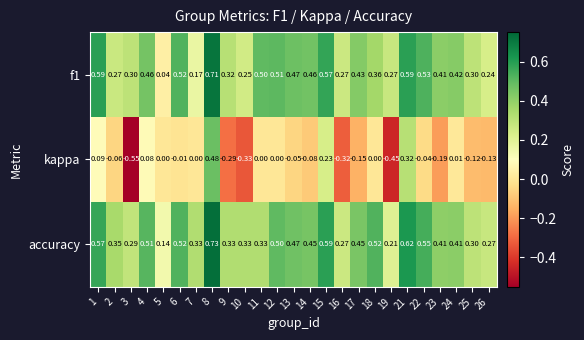

Which series has the largest total across all categories?

accuracy